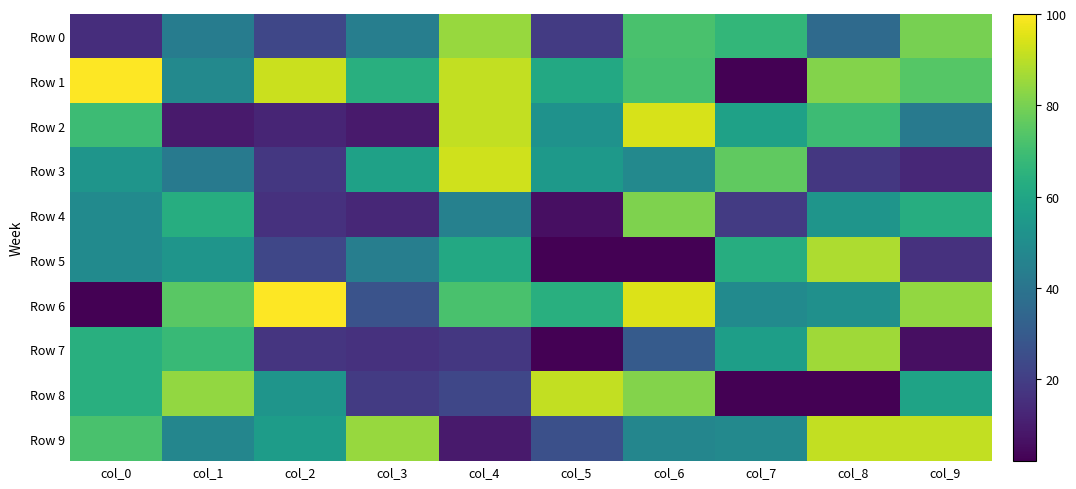

Between col_2 and col_9, which is larger?

col_9